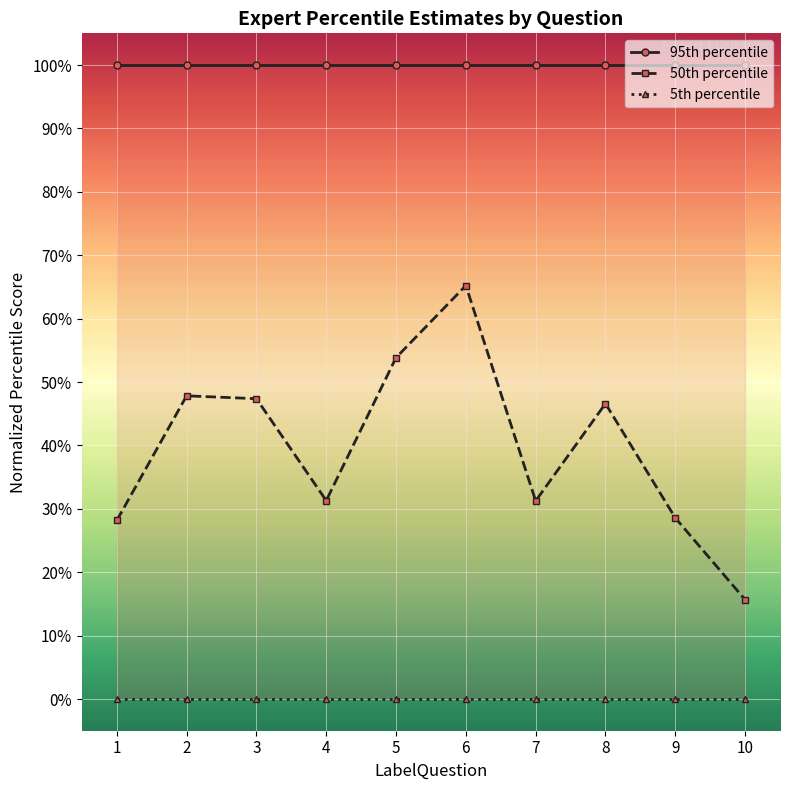

At which label is 95th percentile closest to 100?

1